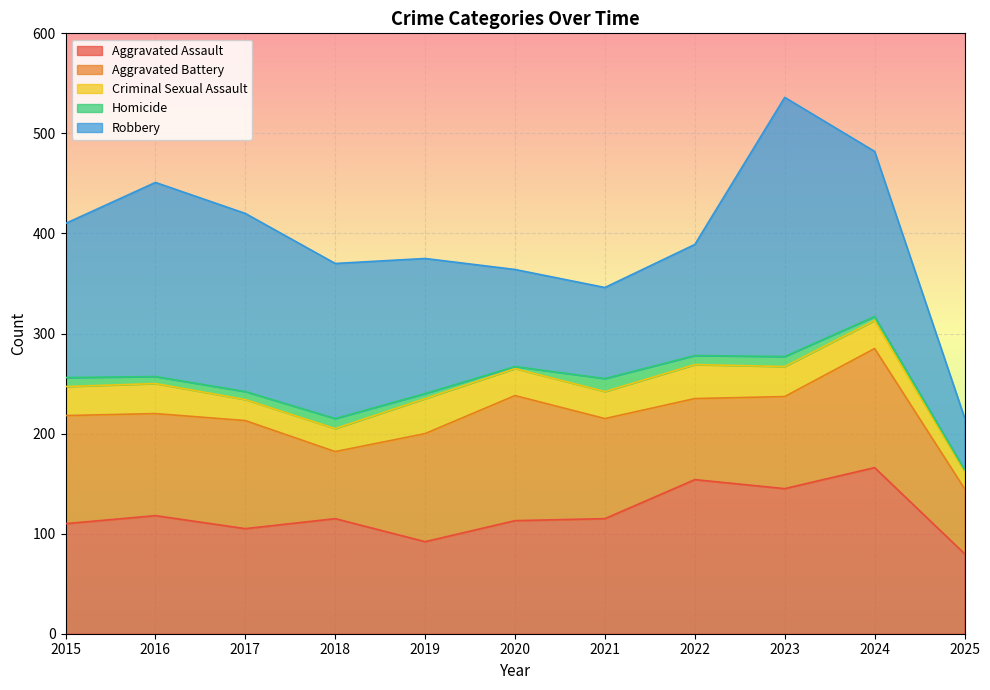

At which category is the sum across all series the highest?

2023